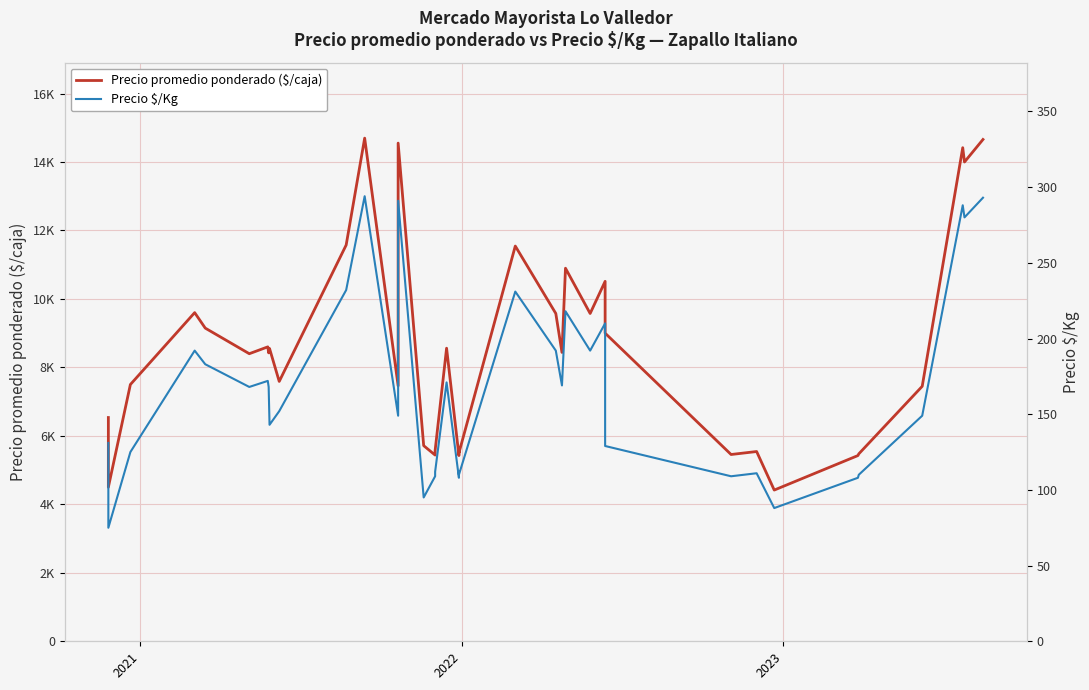

In Precio $/Kg, how many points are lower than both neighbors (excluding endpoints)?

11